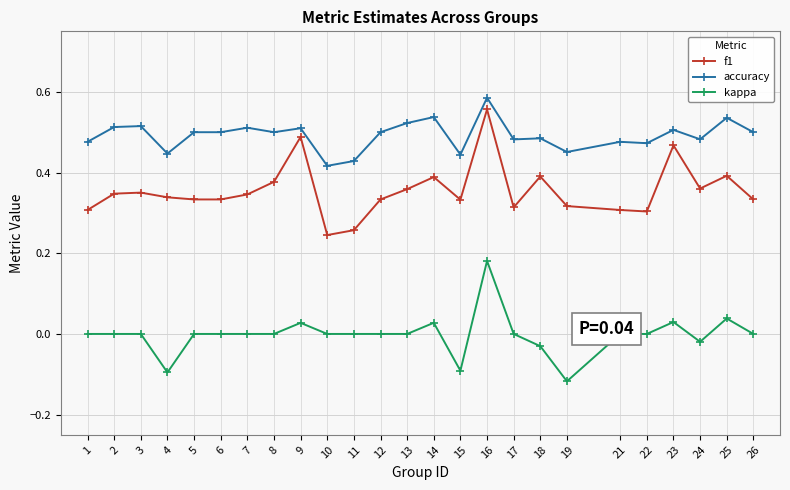

True or false: accuracy has more than 0 points higher than both neighbors.

True